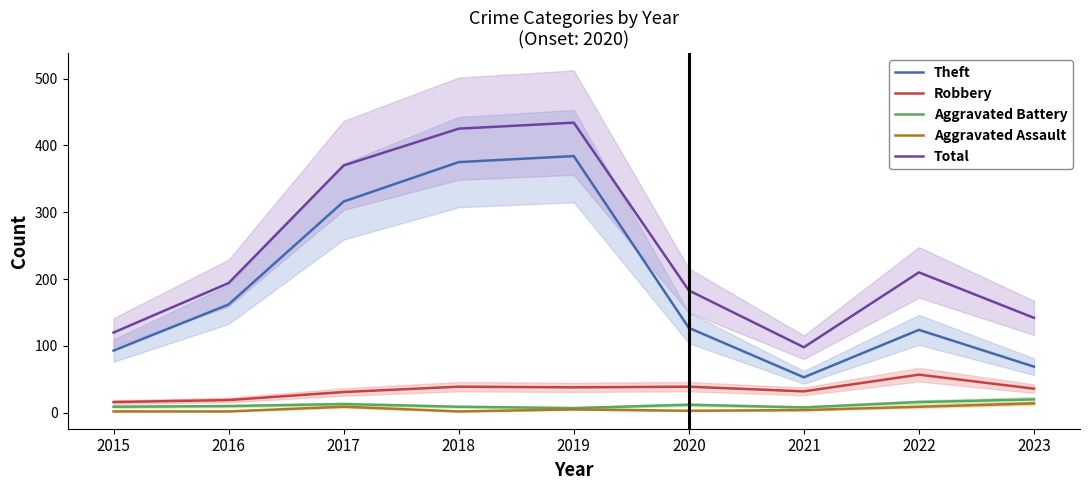

What is the value of the Total point at the 8th from the left?

210